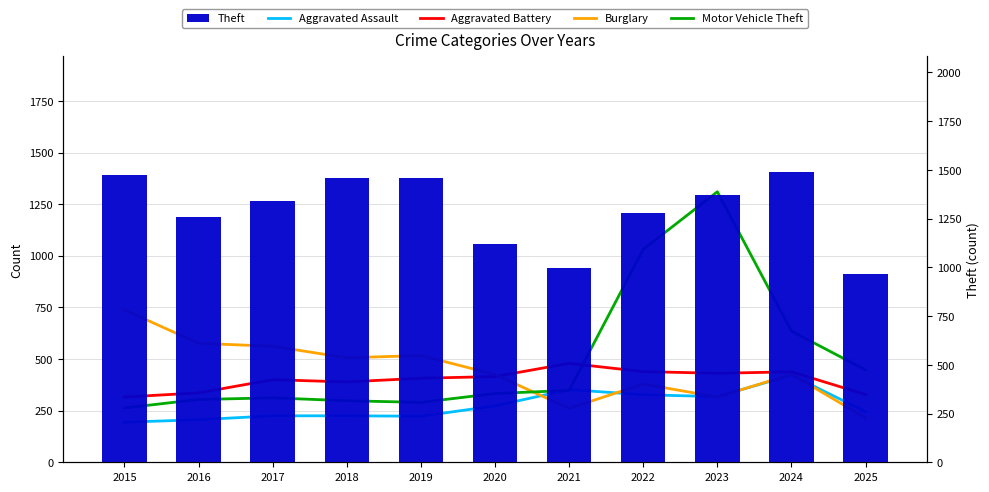

What is the difference between the maximum and minimum values in the Motor Vehicle Theft series?

1047